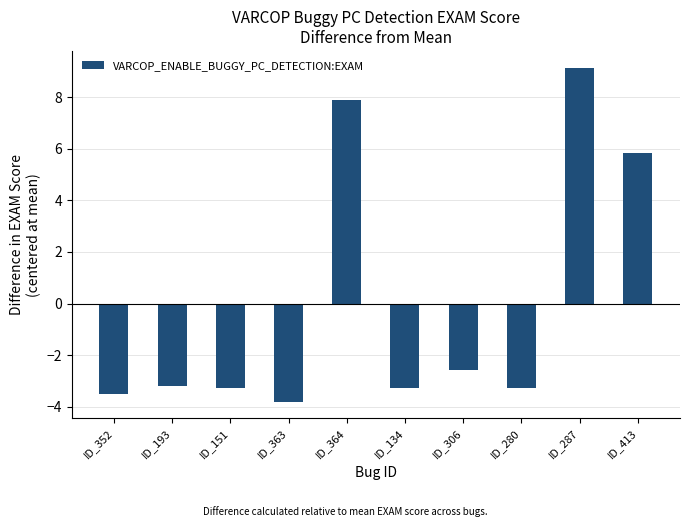

What is the change in value from ID_193 to ID_134?

-0.1